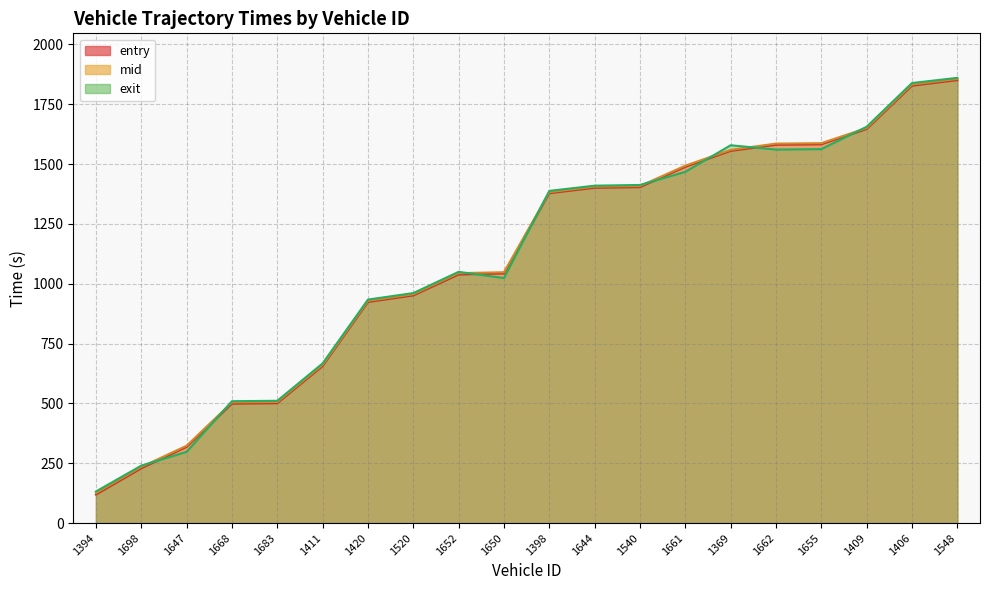

Is it true that exit equals 602.4 at 1409?

False